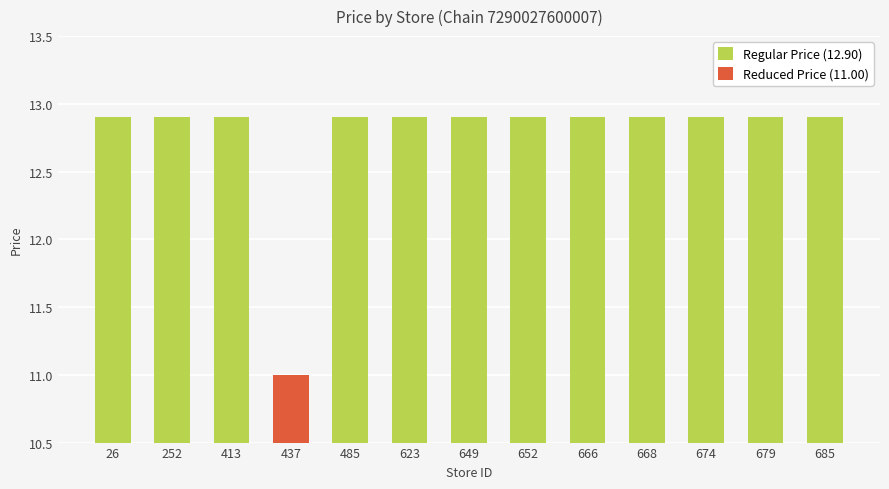

What is the value of the 7th bar from the left?

12.9